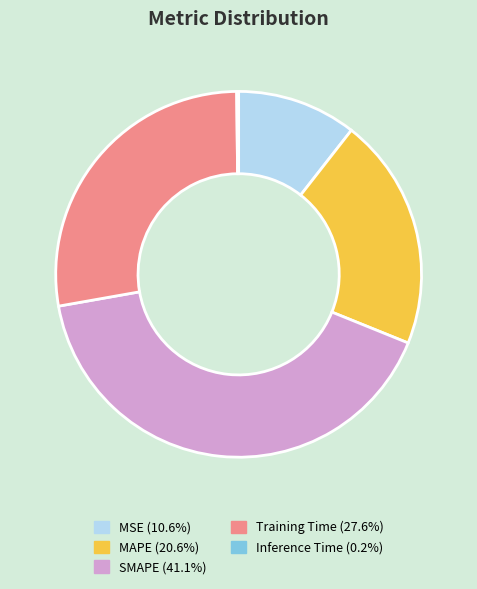

Is there a majority slice in this chart?

No